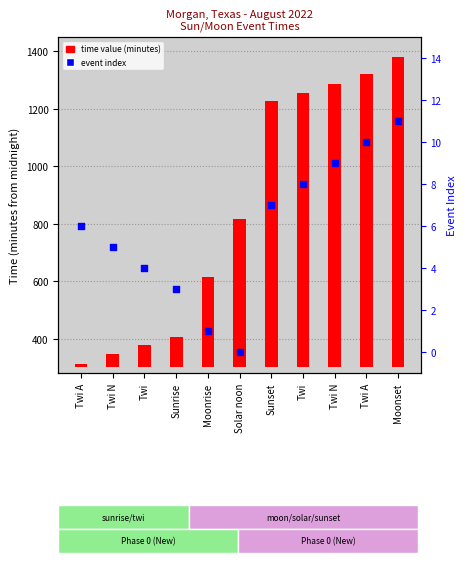

What are all the series names shown in the legend?

time value (minutes), event index